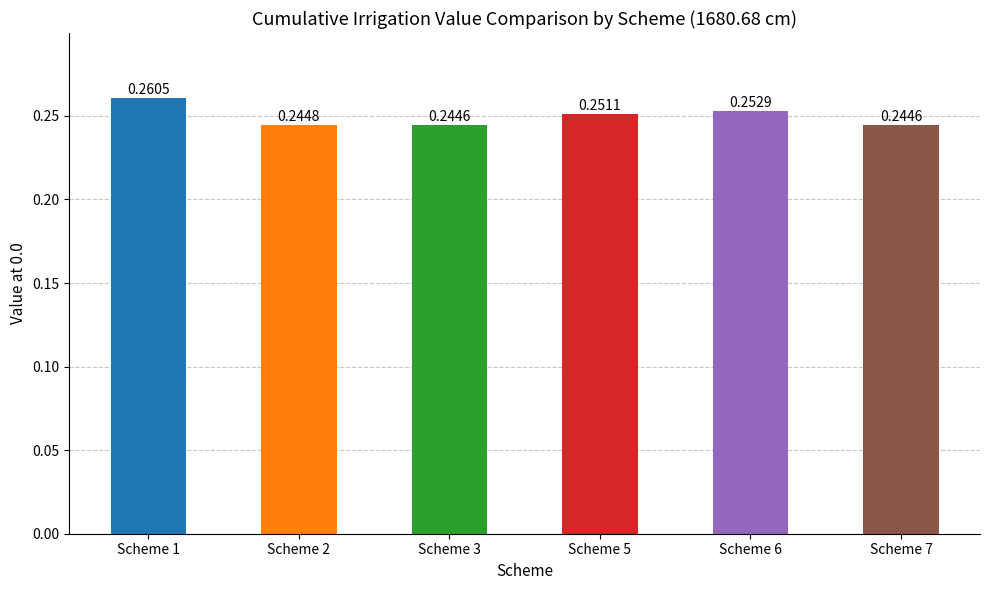

The value at Scheme 3 is 0.1. True or false?

False